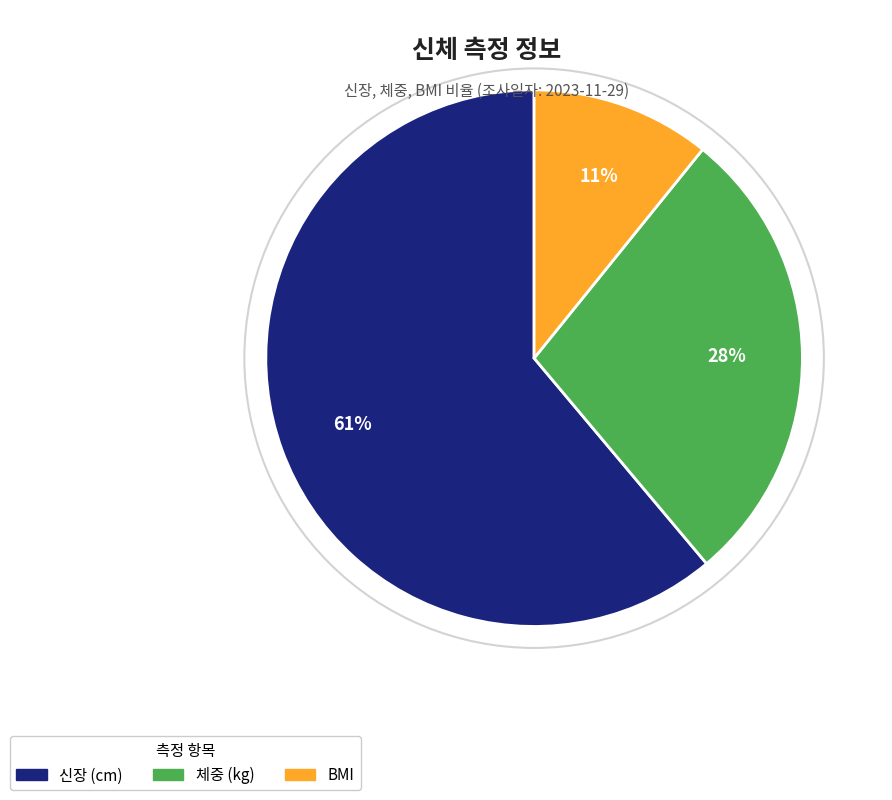

Does any single category account for the majority?

Yes